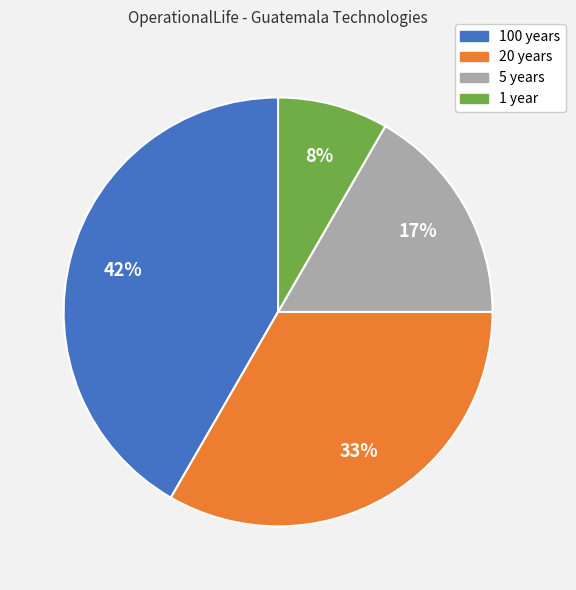

Which slice is the largest?

100 years